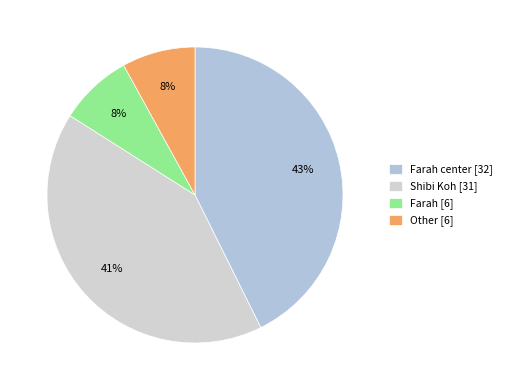

Does Farah center [32] represent more than half of the total?

No